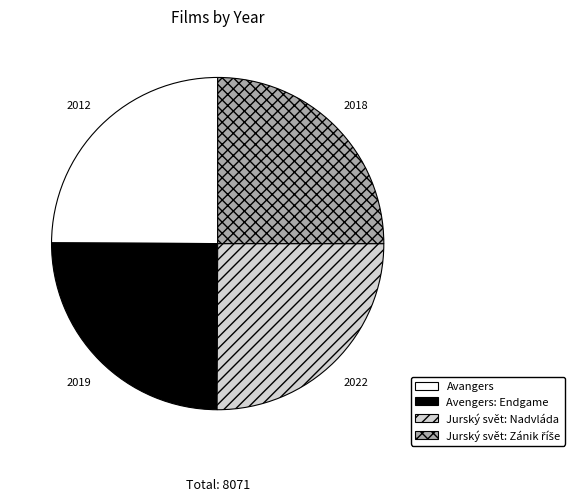

True or false: Avengers: Endgame accounts for 25% of the total.

True